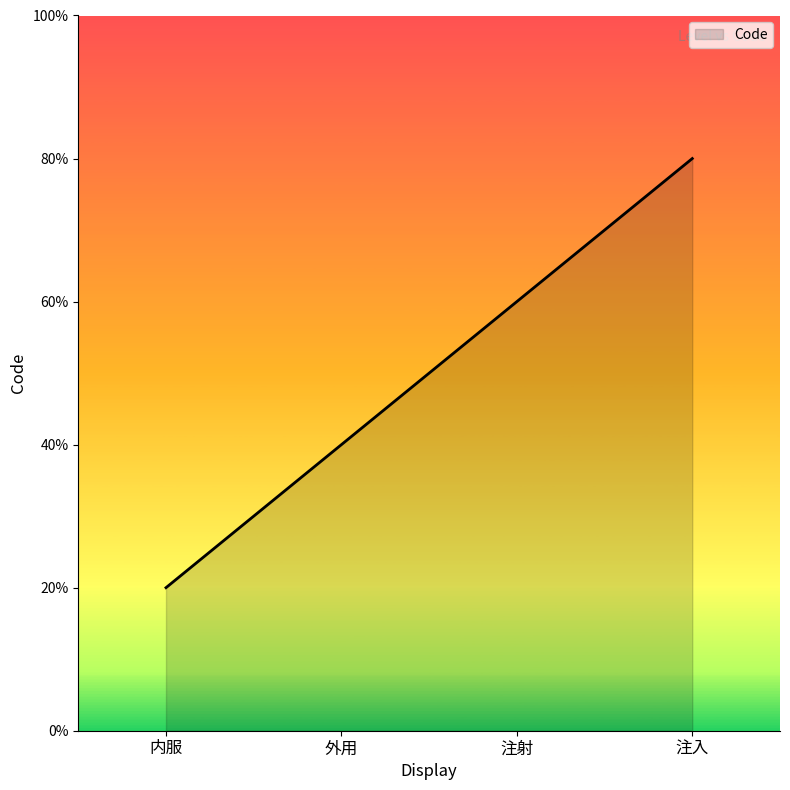

What position from the right is 外用?

3